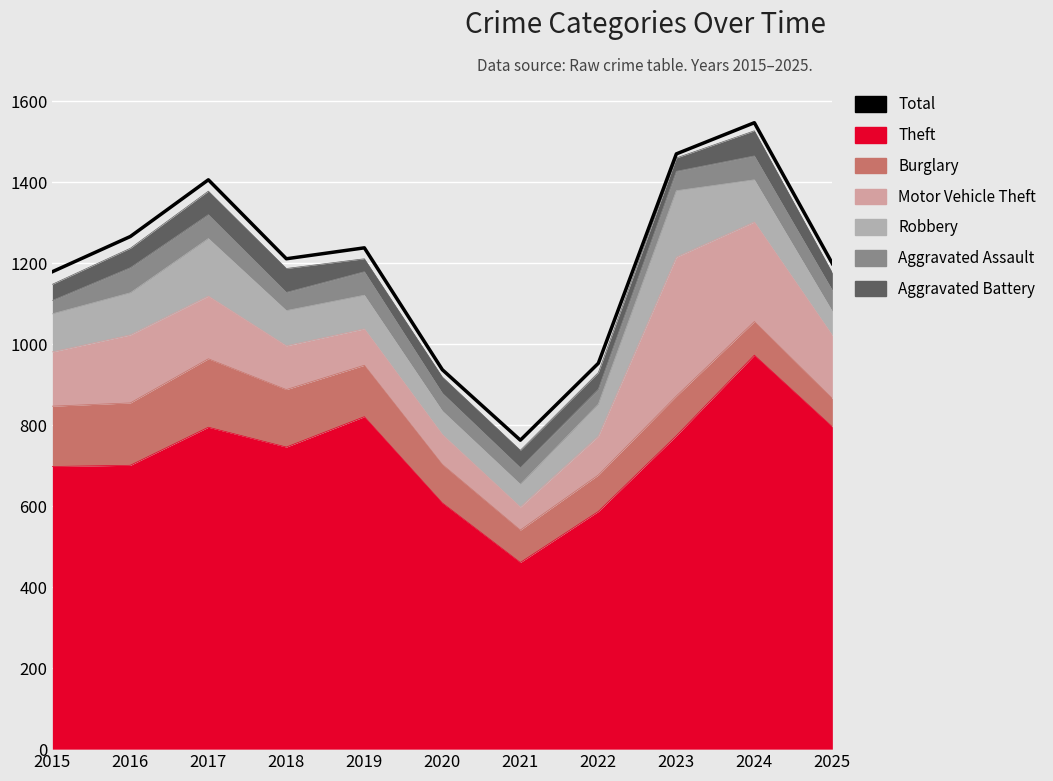

What is the difference between the maximum and second lowest values?

610